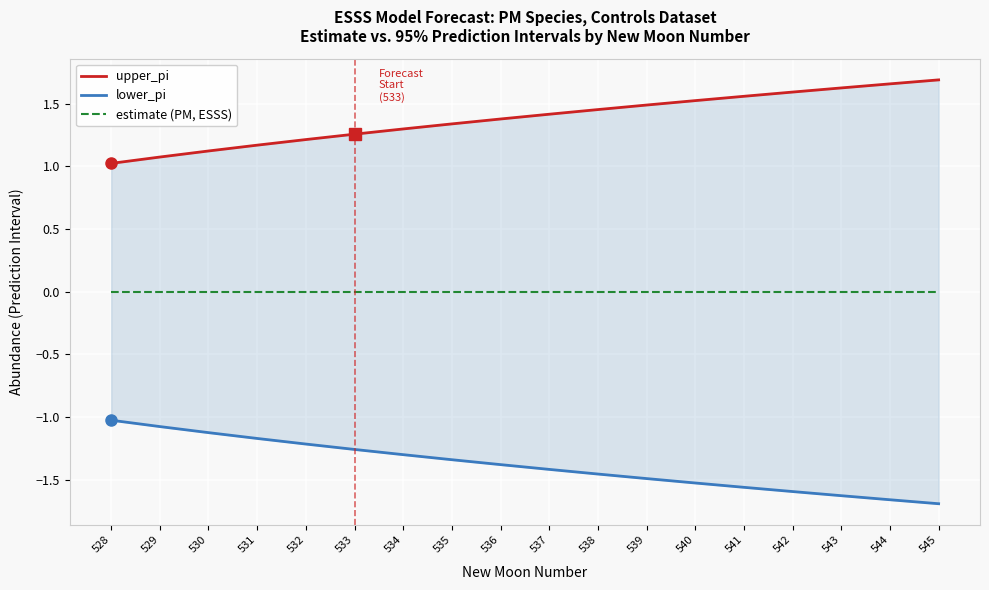

The value of lower_pi at 538 is -1.5. True or false?

True